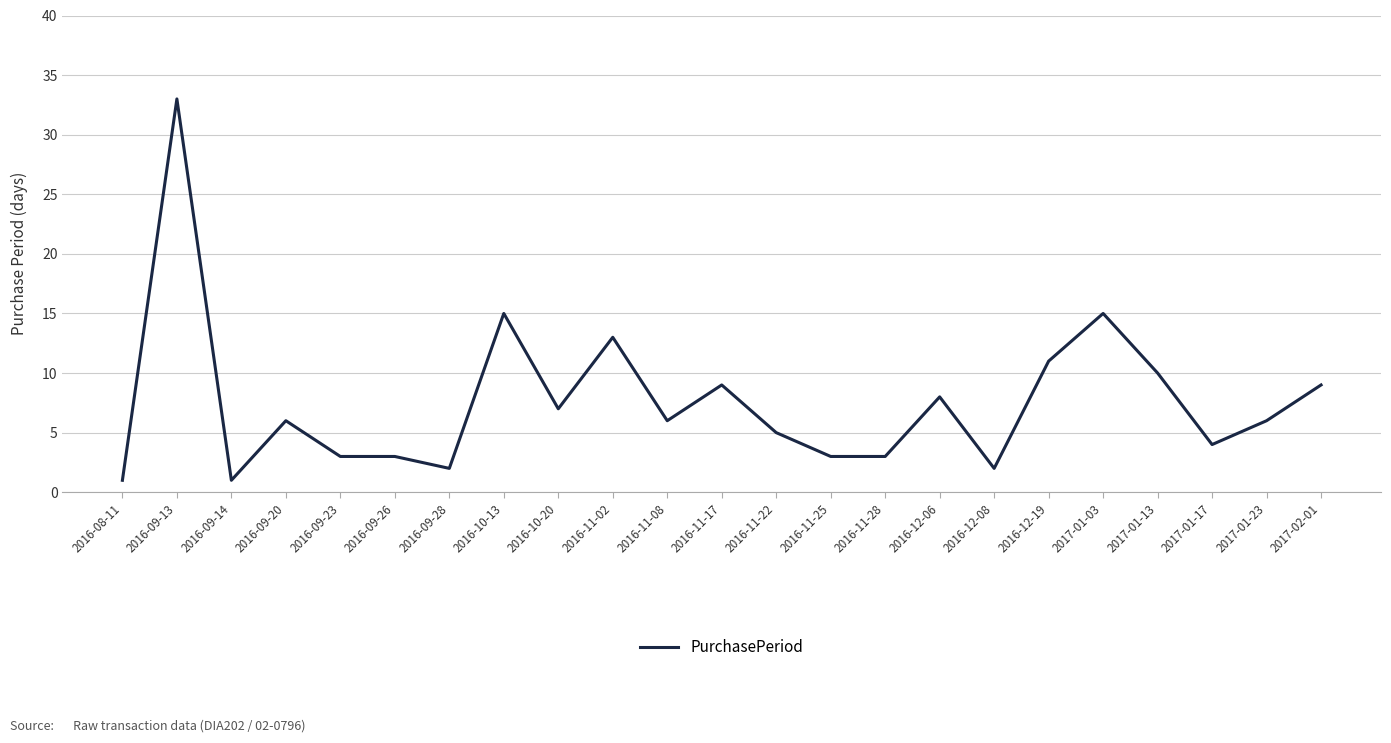

True or false: the data has more than 2 interior local peaks.

True